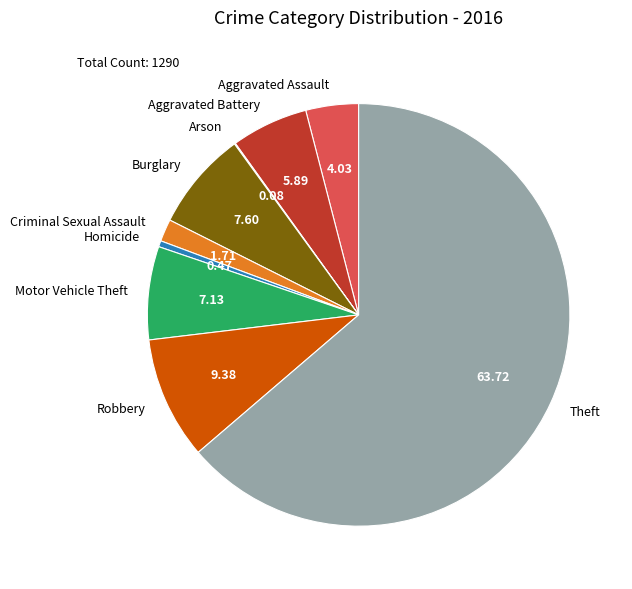

Which slice is the largest?

Theft